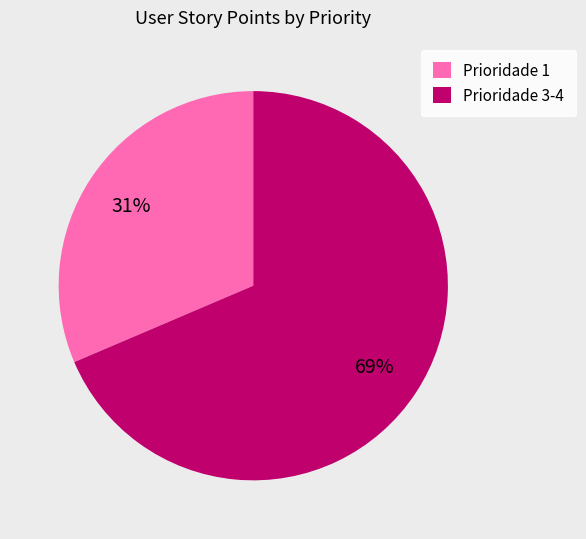

Between Prioridade 3-4 and Prioridade 1, which is larger?

Prioridade 3-4